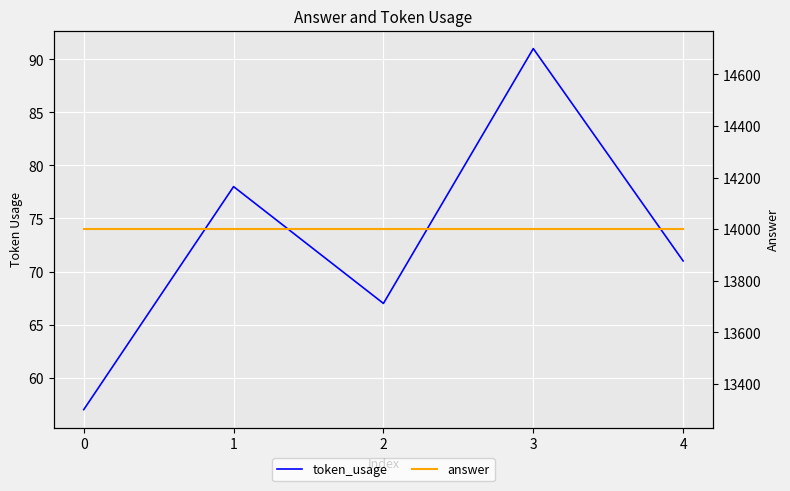

What is the difference between the maximum and minimum values in the token_usage series?

34